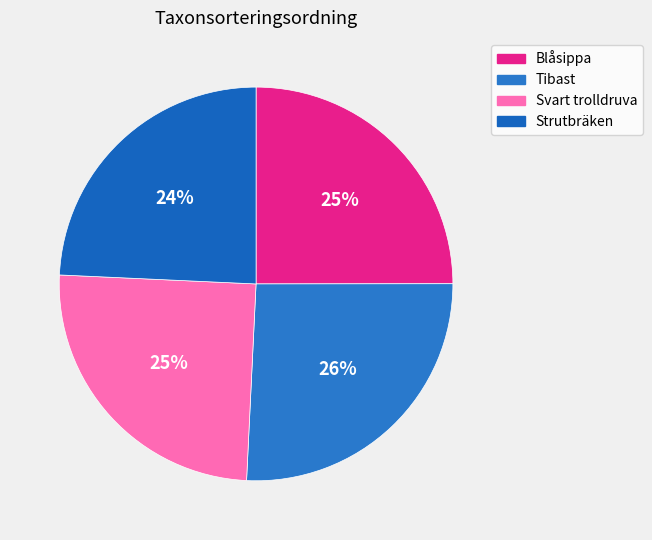

Does Strutbräken represent more than half of the total?

No